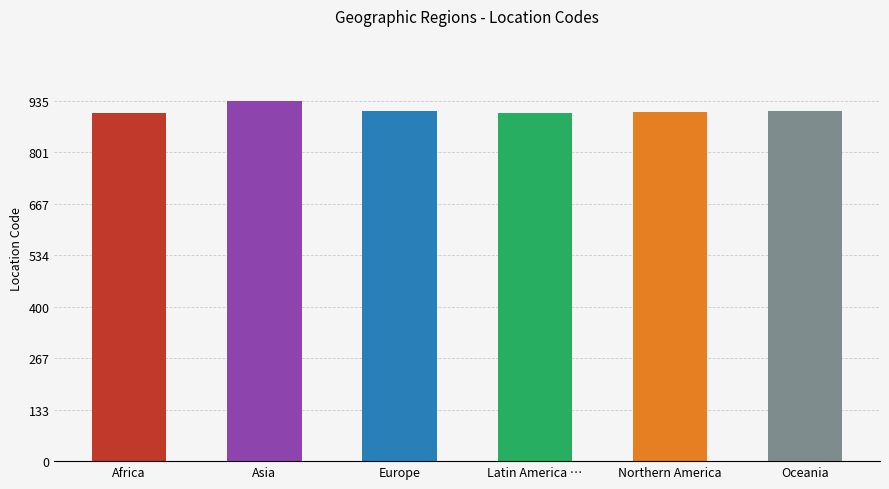

Which category has the highest value across all series?

Asia